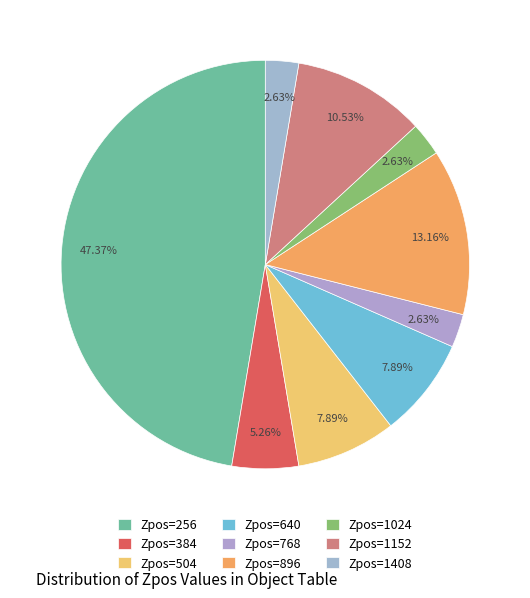

To the nearest percent, what is the average slice percentage?

11%